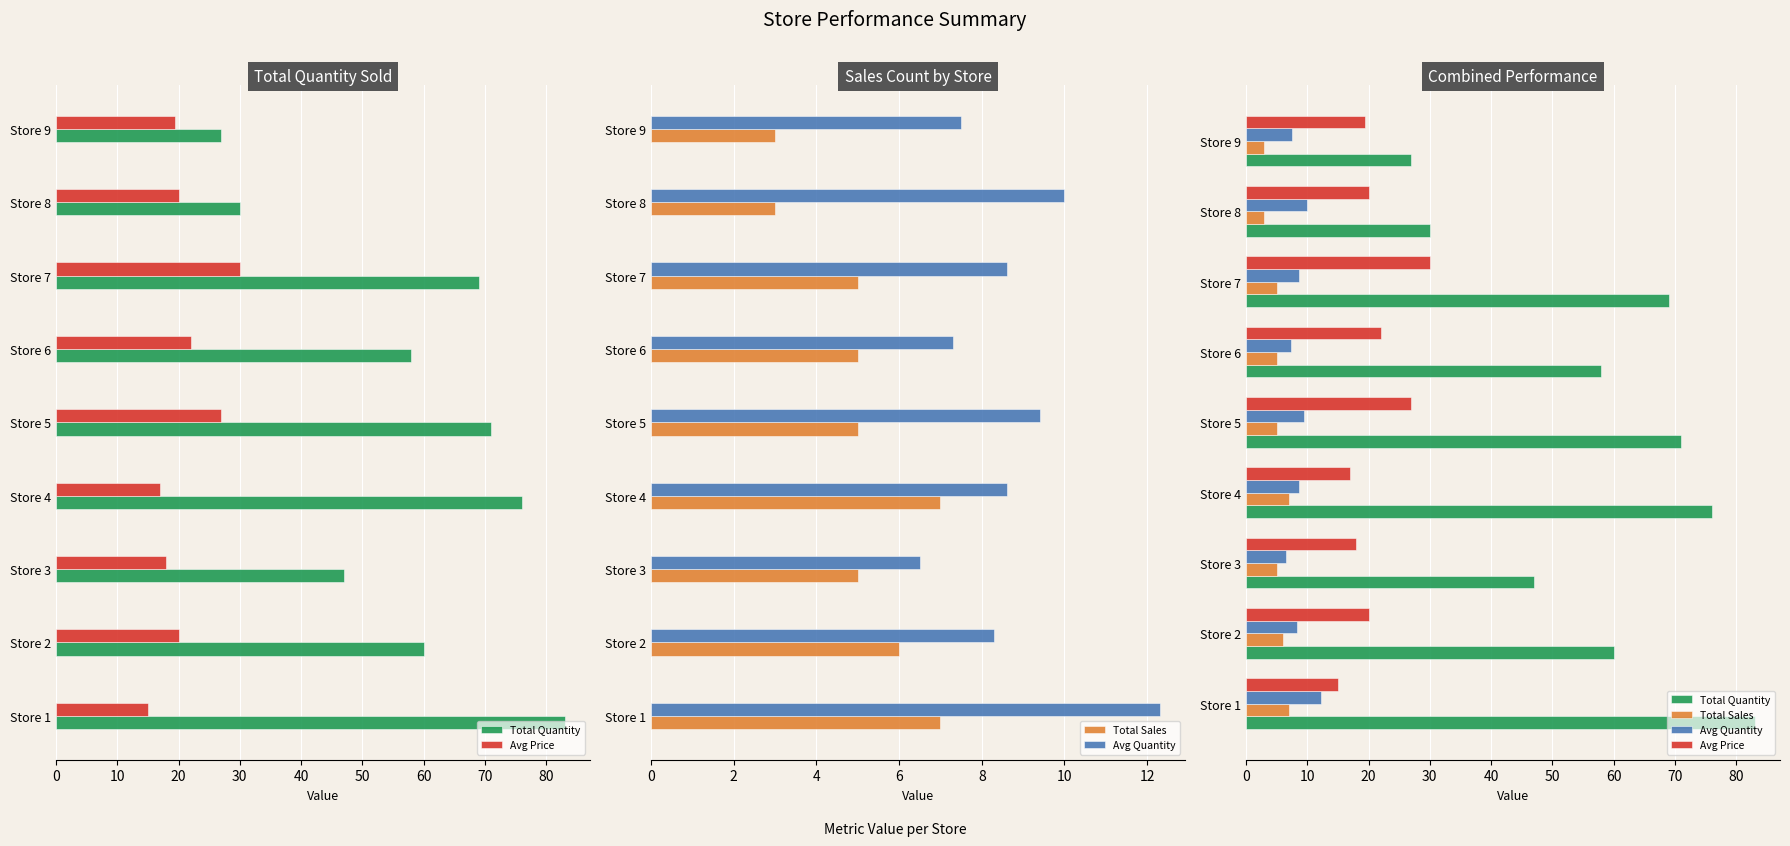

What is the value of the Avg Quantity bar at the 6th from the left?

7.3